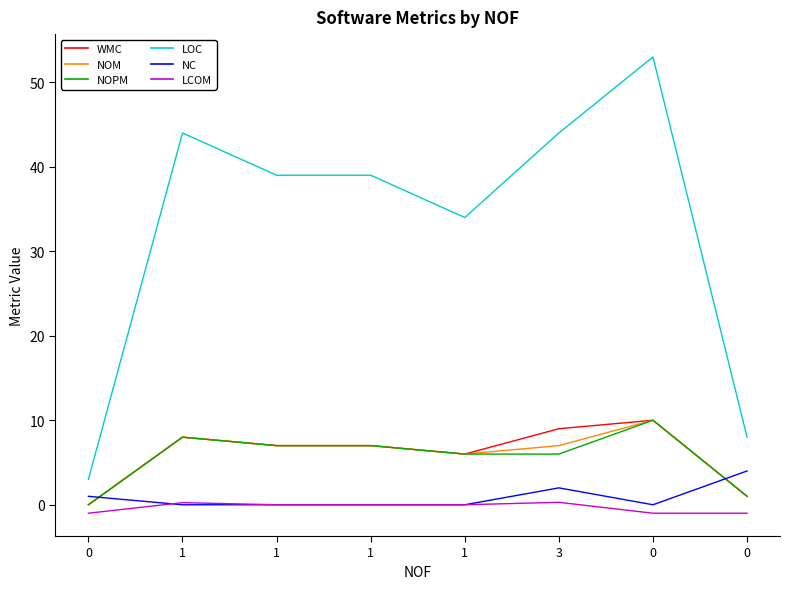

The LCOM series shows -1.0 at 0. True or false?

True